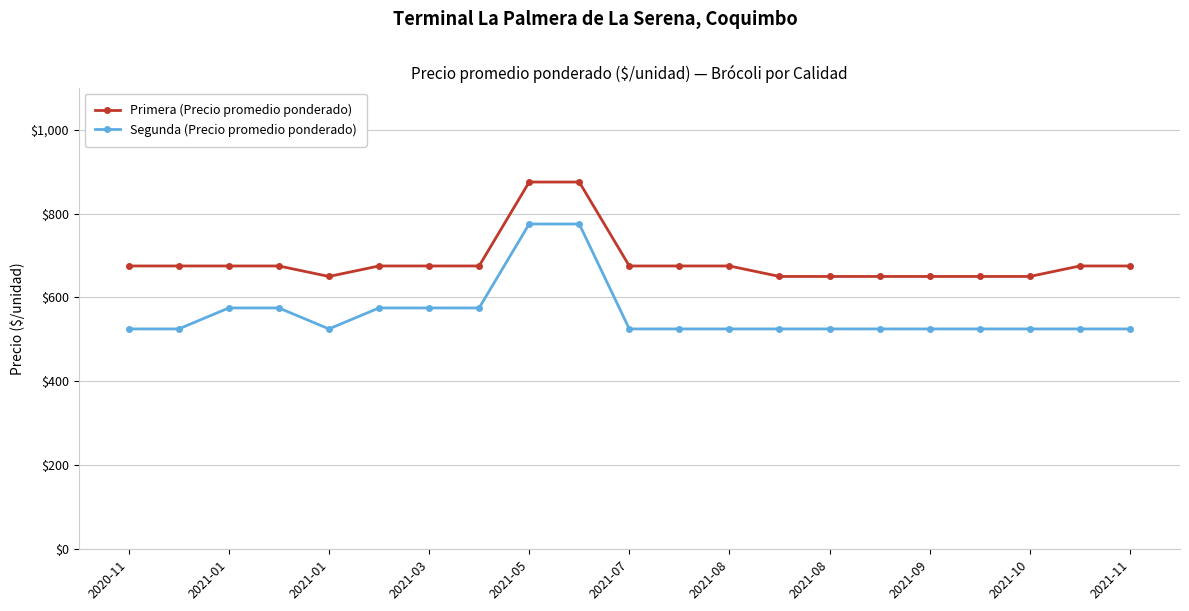

What is the value of the Segunda (Precio promedio ponderado) point at the 16th from the left?

525